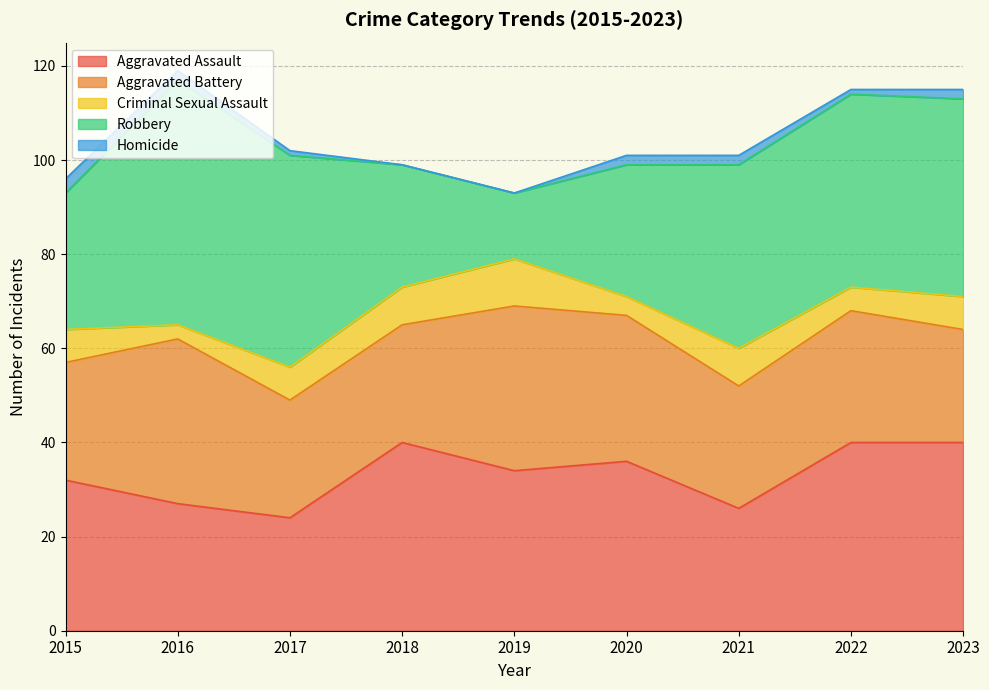

At how many categories does at least one series exceed 1?

9